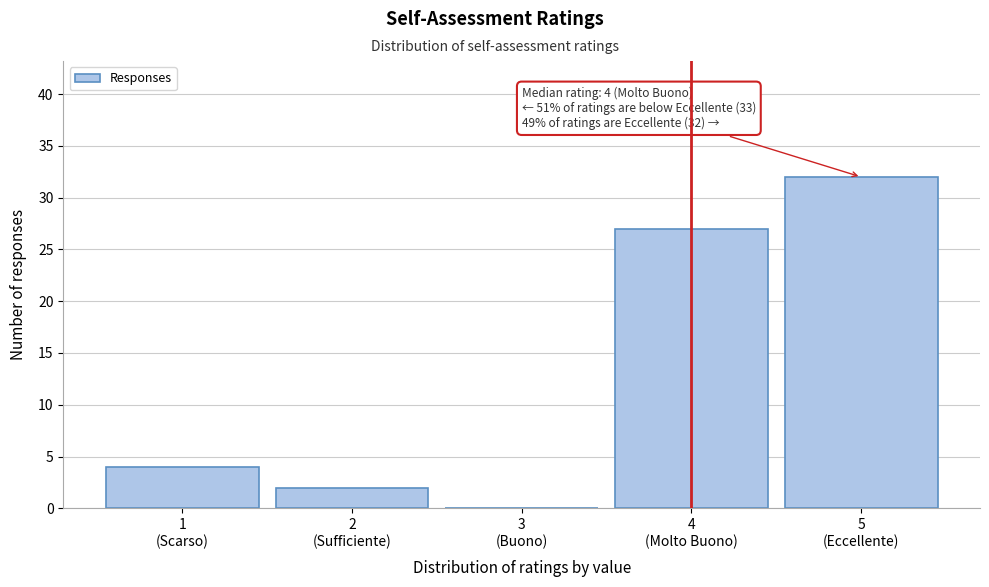

What is the maximum value shown in the chart?

32